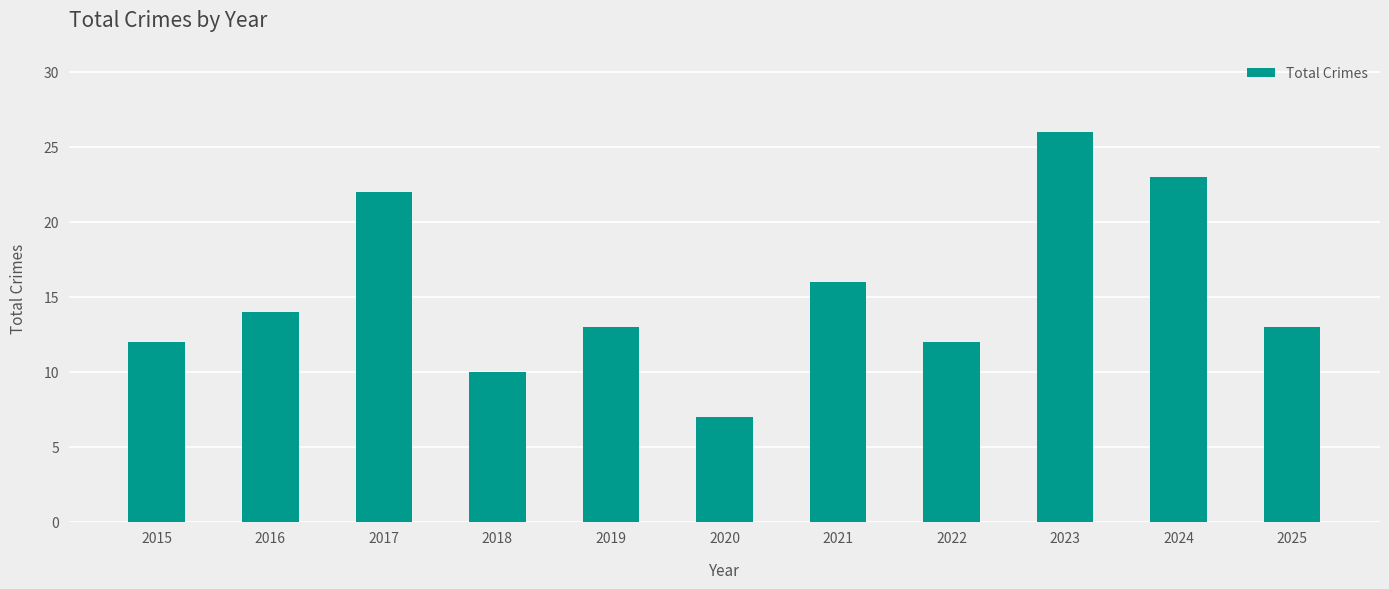

Which category has the highest value across all series?

2023